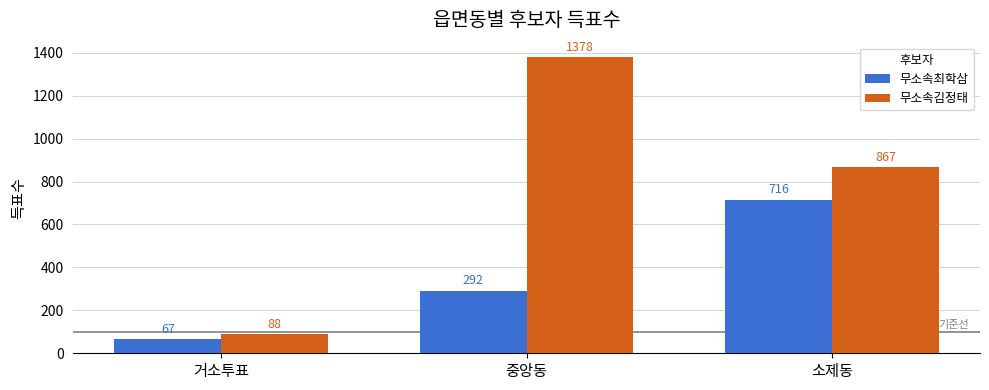

What is the label of the 2nd bar from the right?

중앙동